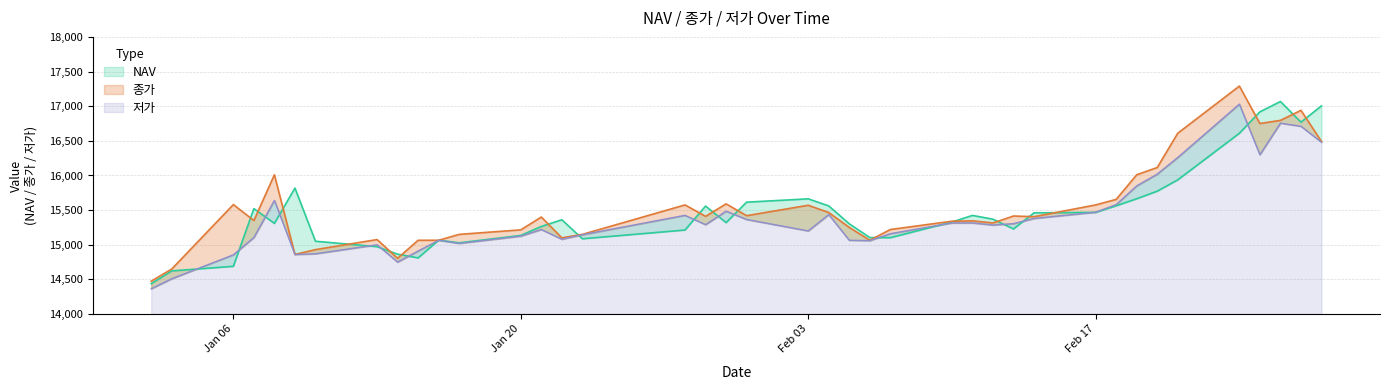

At which label does 저가 reach its minimum?

2020-01-02